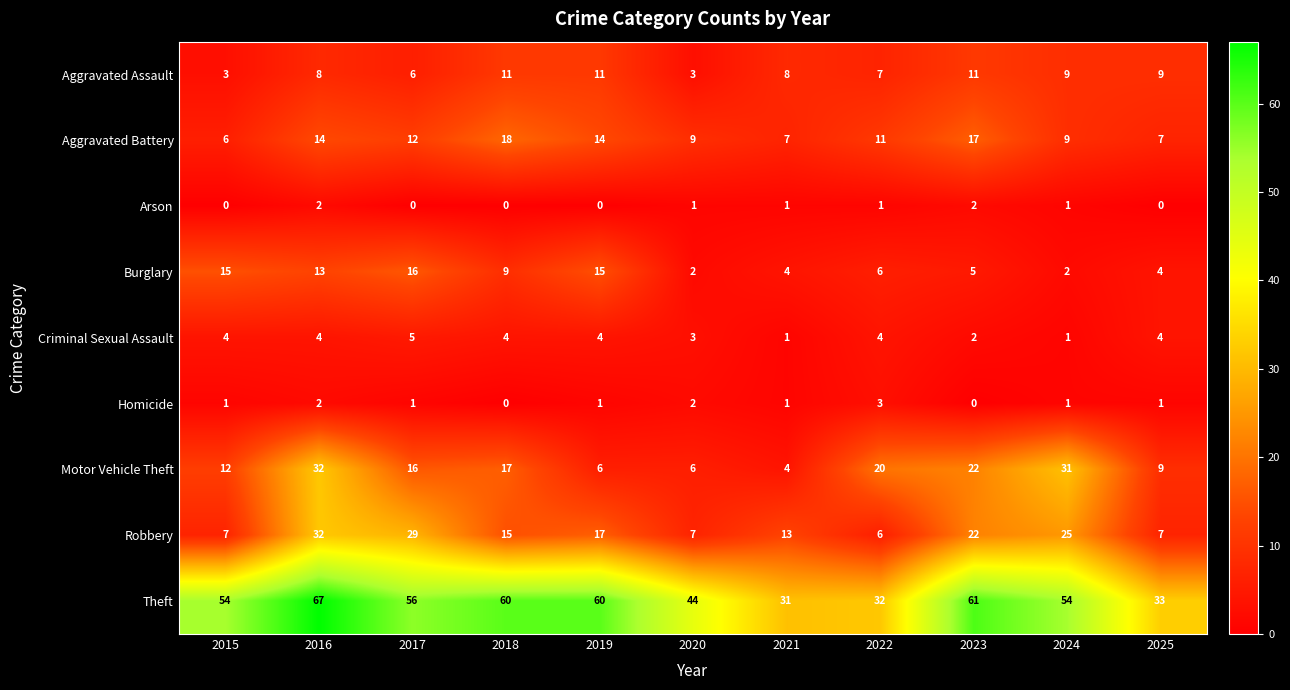

What value does the Theft series have at 2019, to the nearest 10?

60